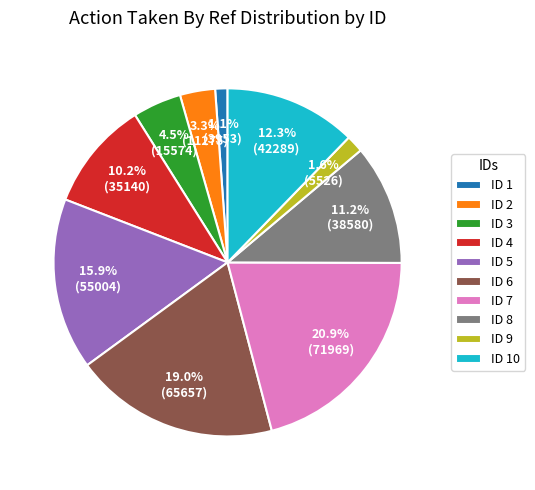

Is there a majority slice in this chart?

No